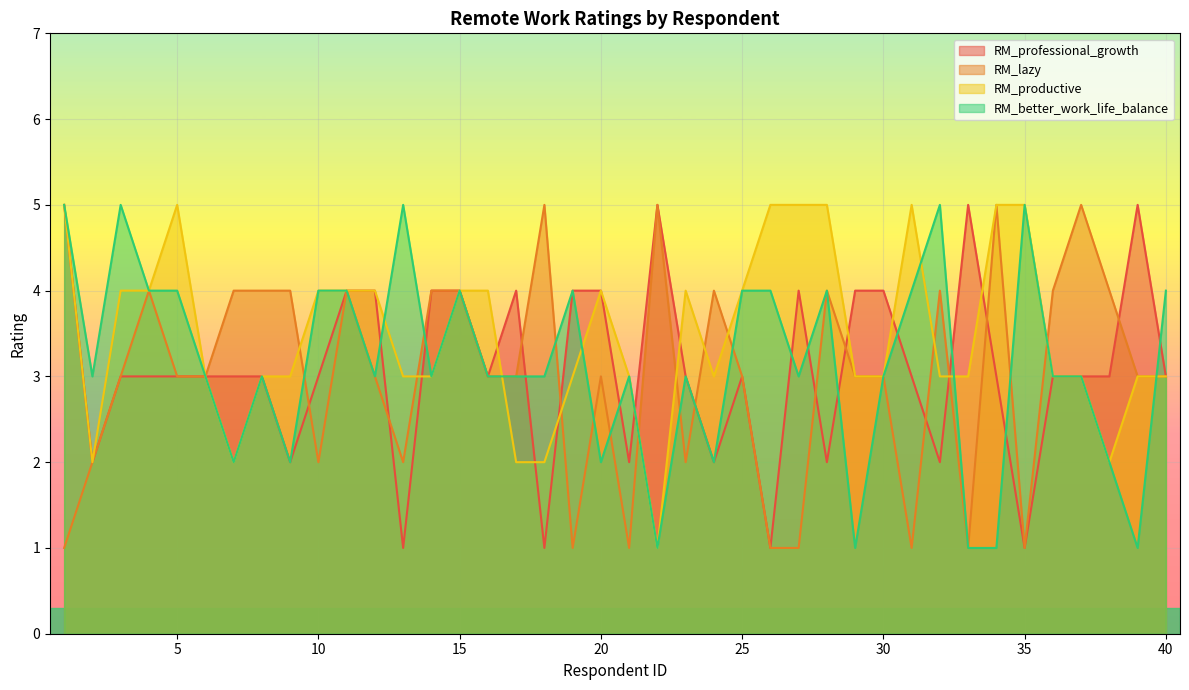

Does the chart display data point markers on the line(s)?

No